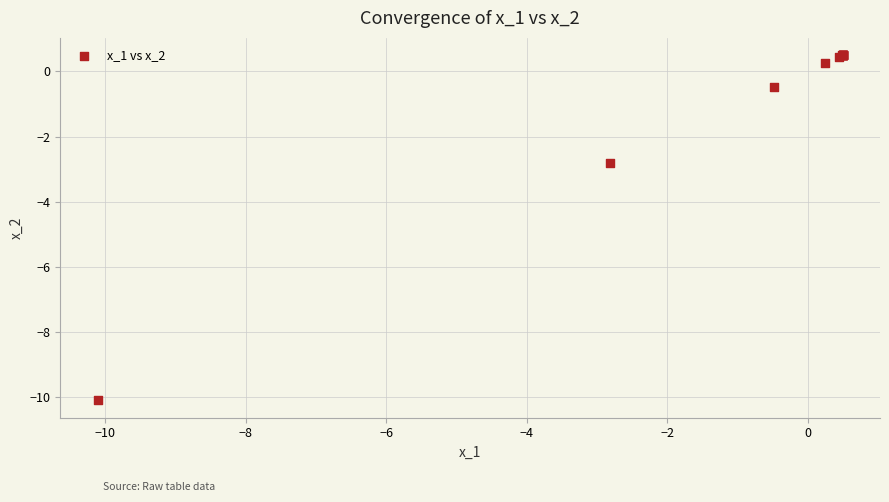

What Y value in the scatter plot is closest to -4?

-2.8